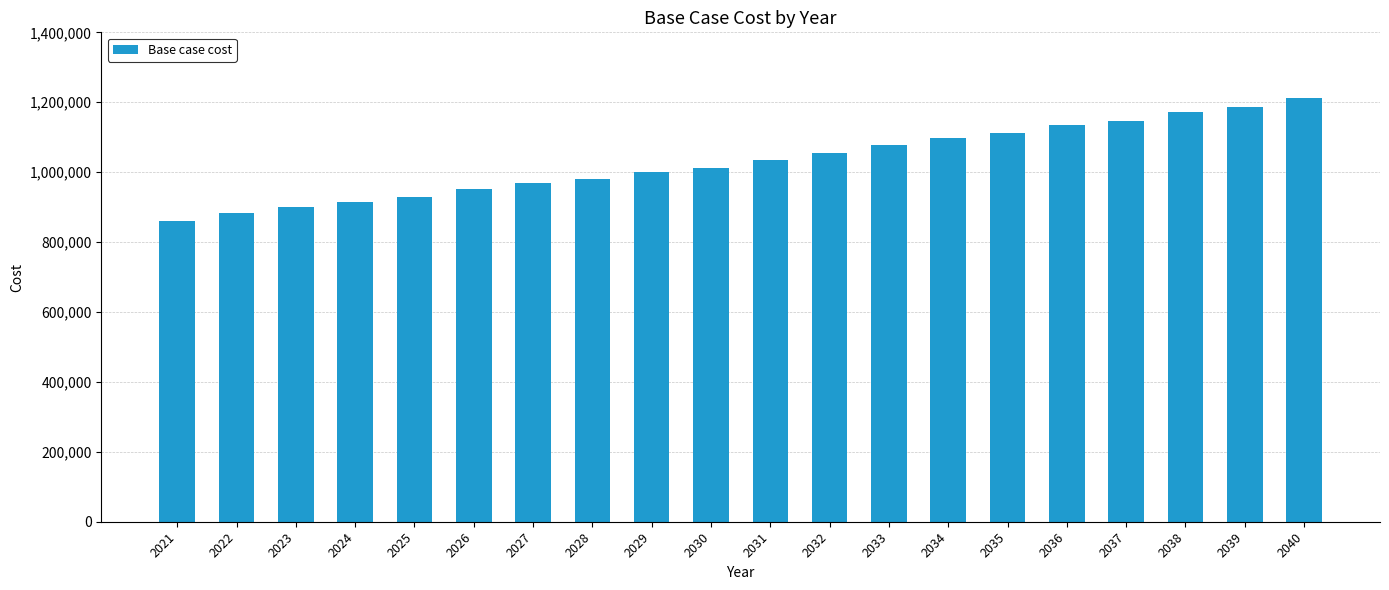

Count the number of data series in this chart.

1